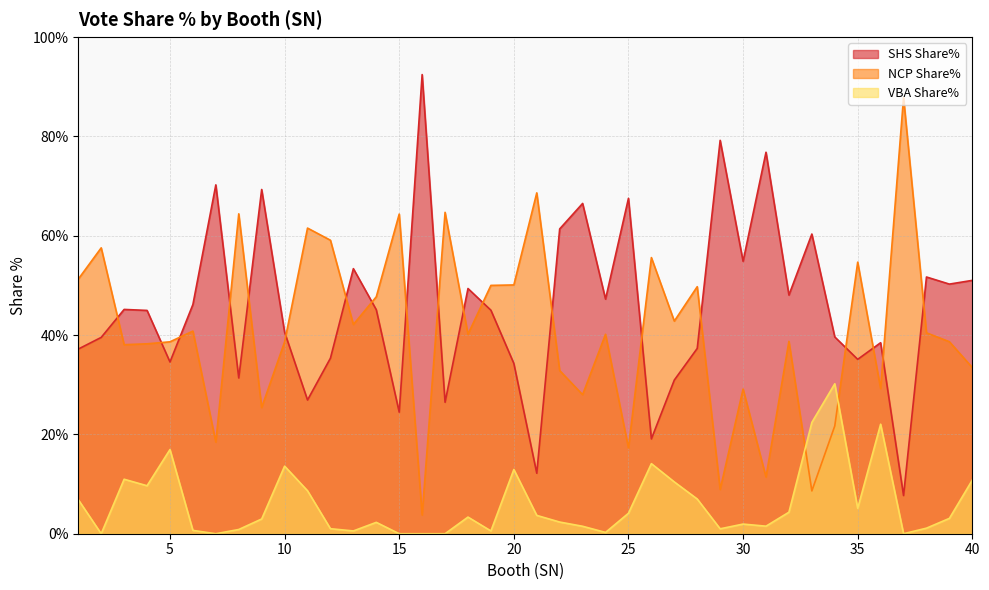

Which series has the widest spread of values?

SHS Share%